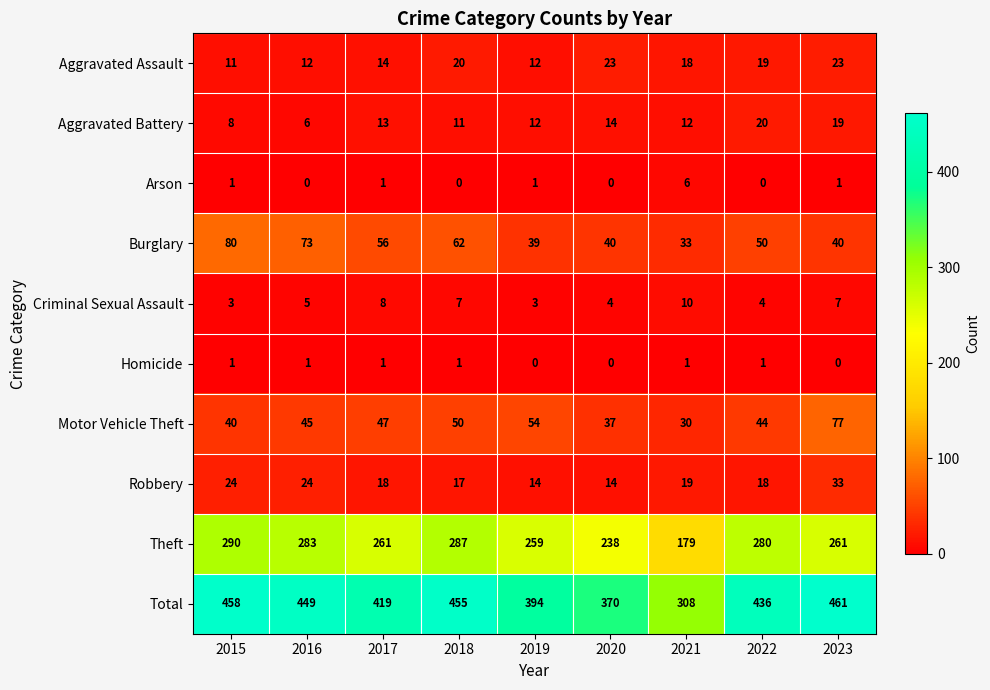

What is the average value of the Aggravated Battery series?

13